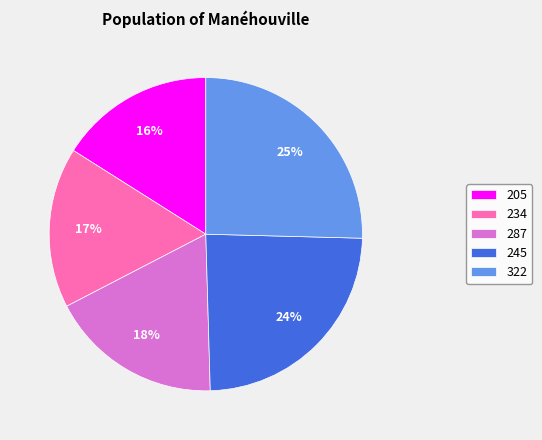

The 205 slice represents 30% of the pie. True or false?

False